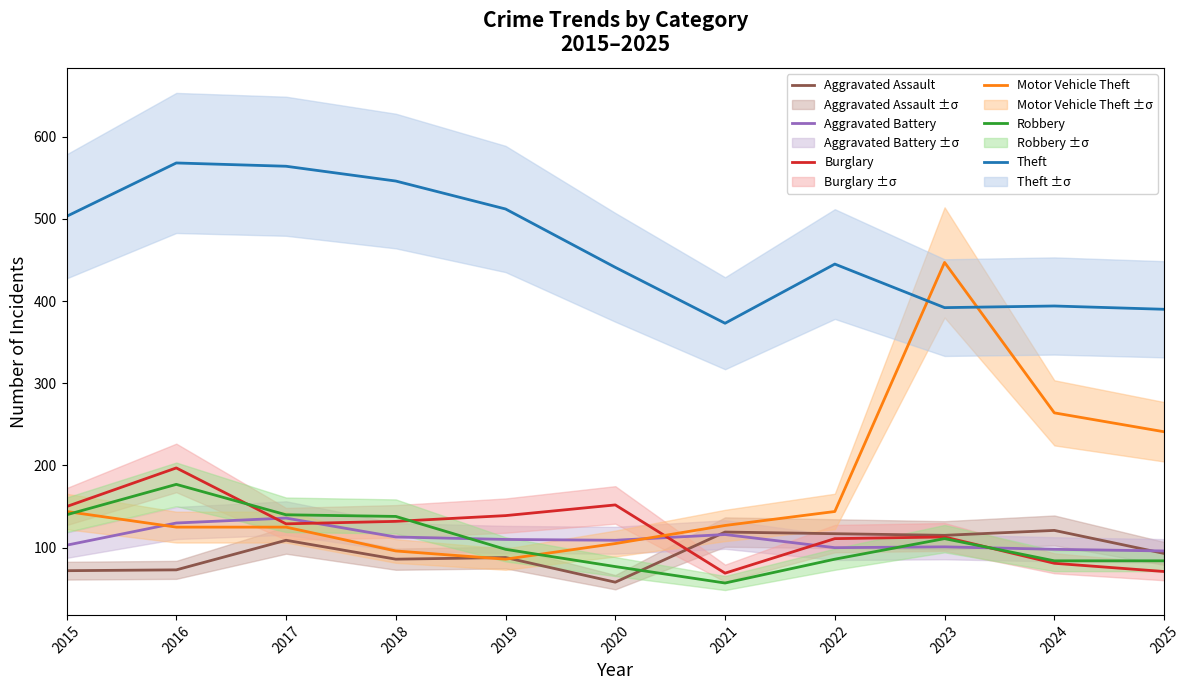

Which category has the lowest value in the Aggravated Battery series?

2025